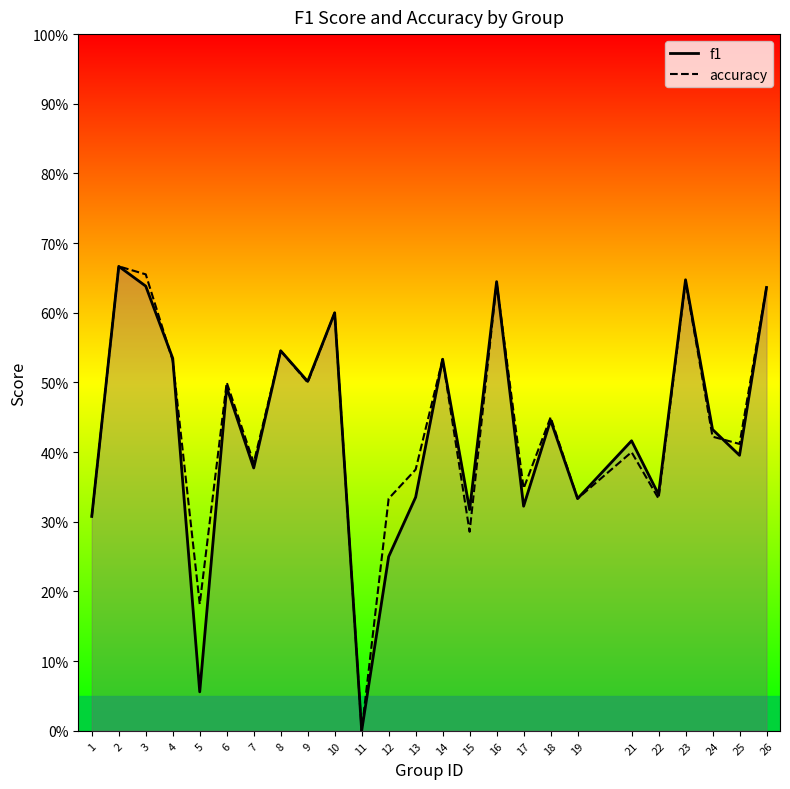

How many data points does each series have?

25